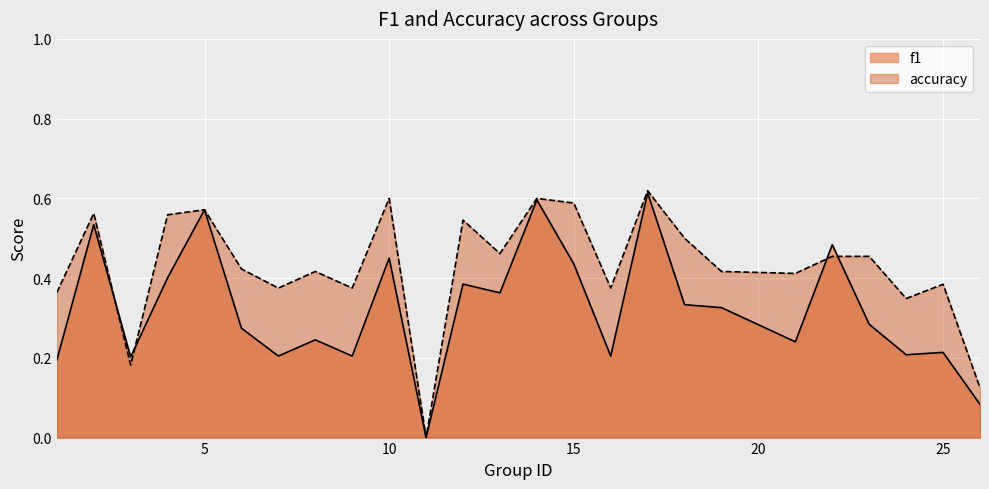

Is it true that f1 equals 0.6 at 5?

True